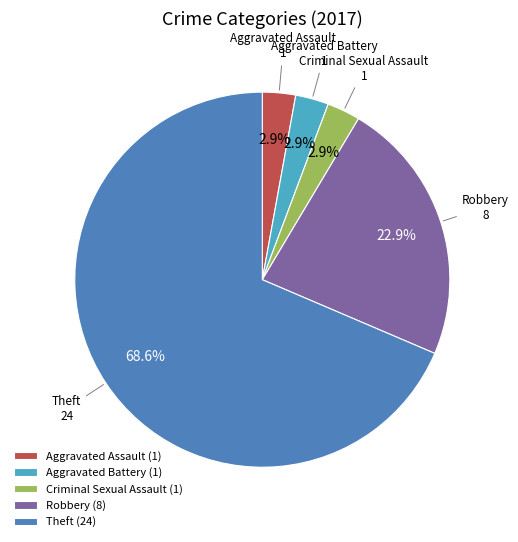

Is Aggravated Battery the majority of the pie?

No